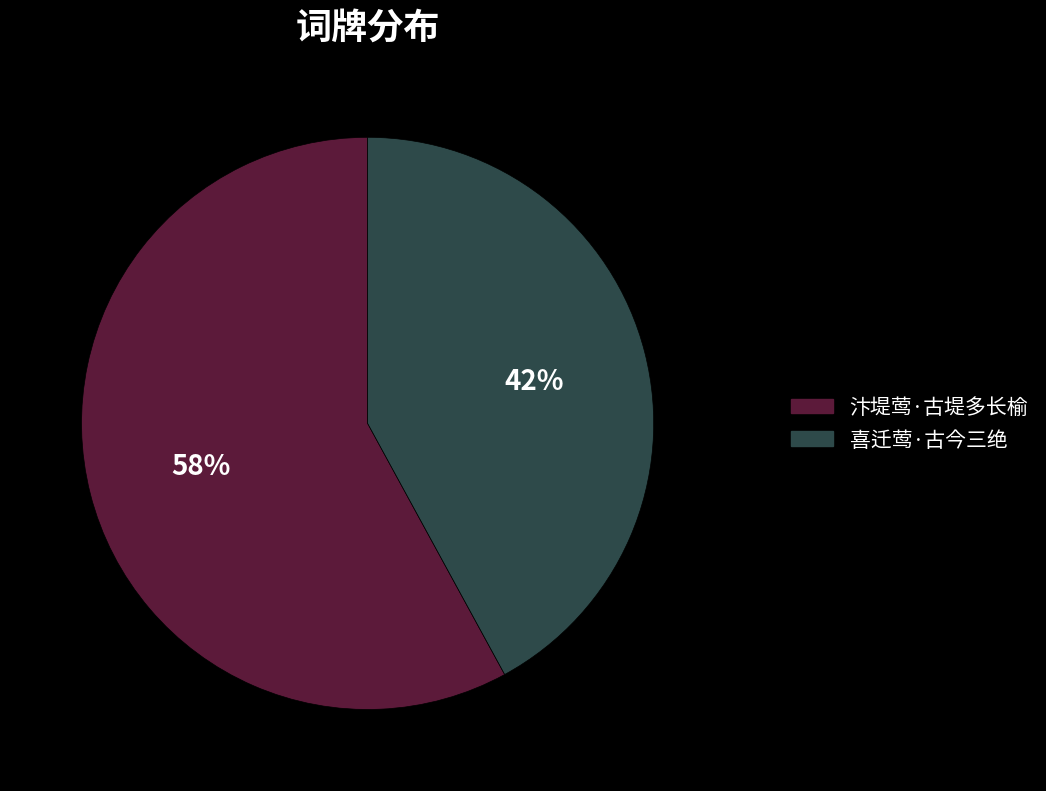

Is the sum of 喜迁莺·古今三绝 and 汴堤莺·古堤多长榆 greater than half?

Yes